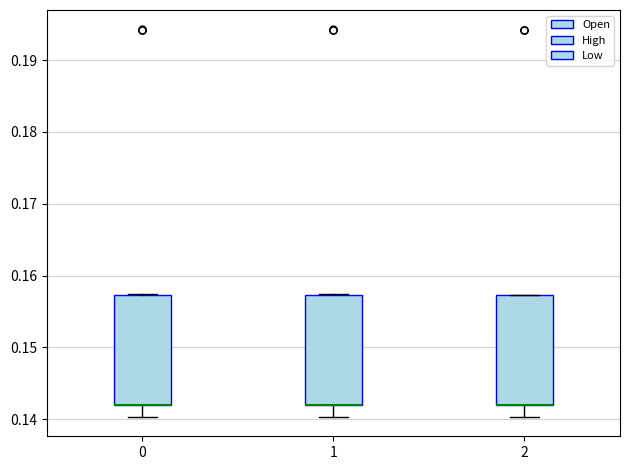

Reading left to right, transcribe this box plot: for each box, give where its median line is, the range the box spans, and where its two whiskers end, as read against the y-axis. The values are not printed on the chart, so give them approximately, as read against the axis.

0: median 0.142 (drawn on the box's lower edge), box 0.142 to 0.157, whiskers 0.140 to 0.157
1: median 0.142 (drawn on the box's lower edge), box 0.142 to 0.157, whiskers 0.140 to 0.157
2: median 0.142 (drawn on the box's lower edge), box 0.142 to 0.157, whiskers 0.140 to 0.157